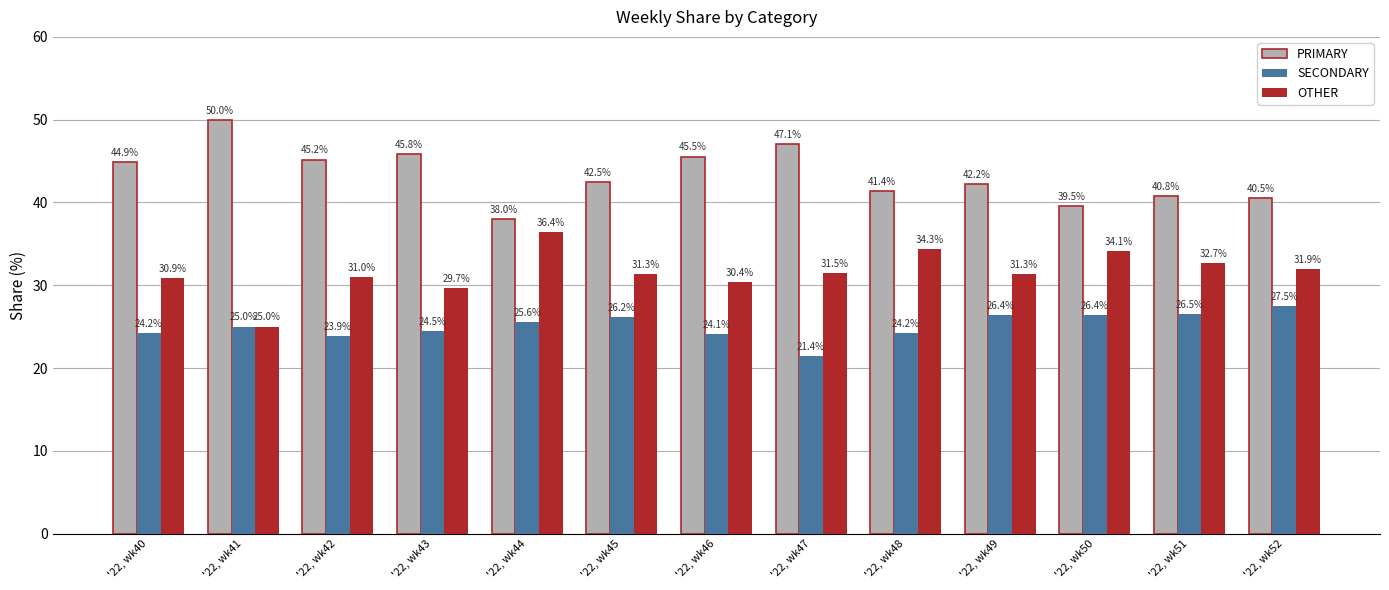

Which series has the largest total across all categories?

PRIMARY